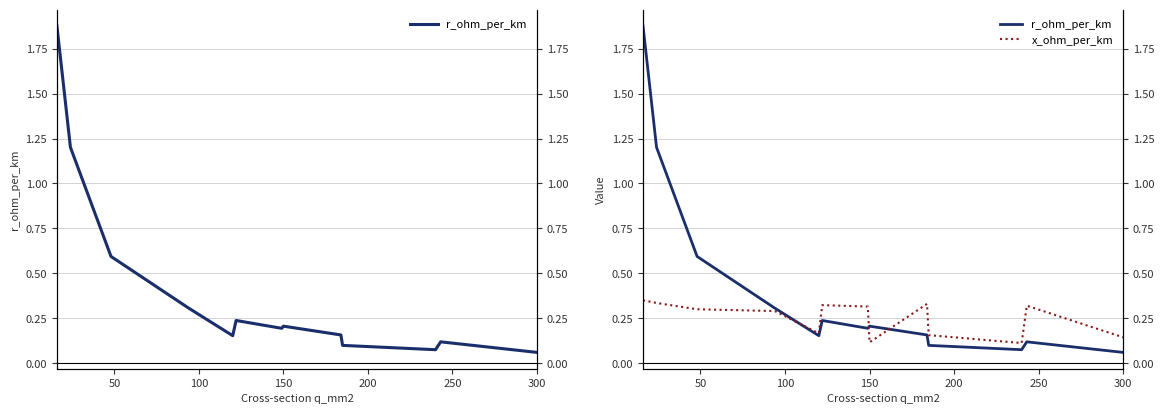

Is this an area chart (filled region under the line)?

No